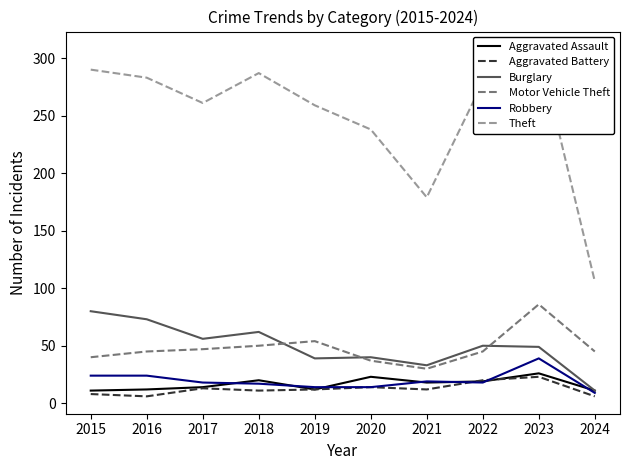

Is this an area chart (filled region under the line)?

No